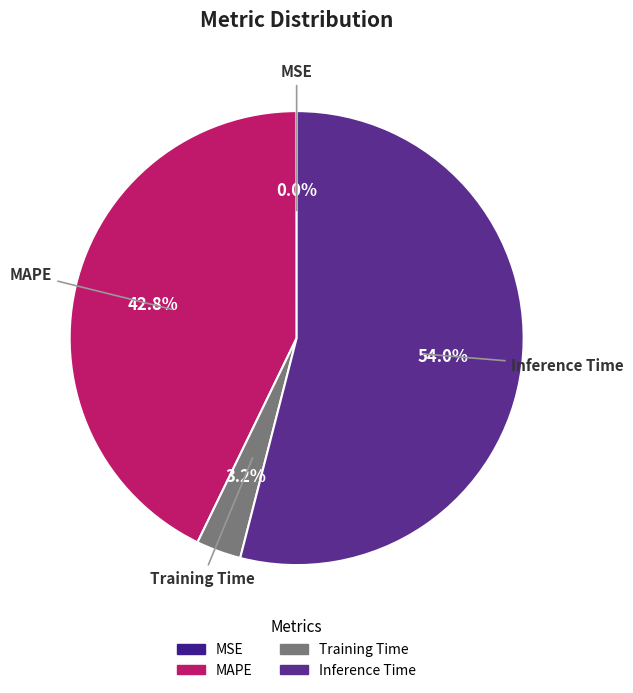

Between Inference Time and MAPE, which is larger?

Inference Time